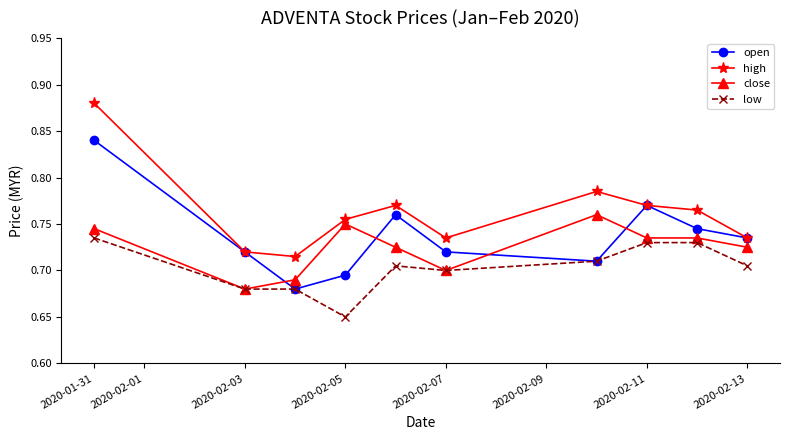

Is this an area chart (filled region under the line)?

No